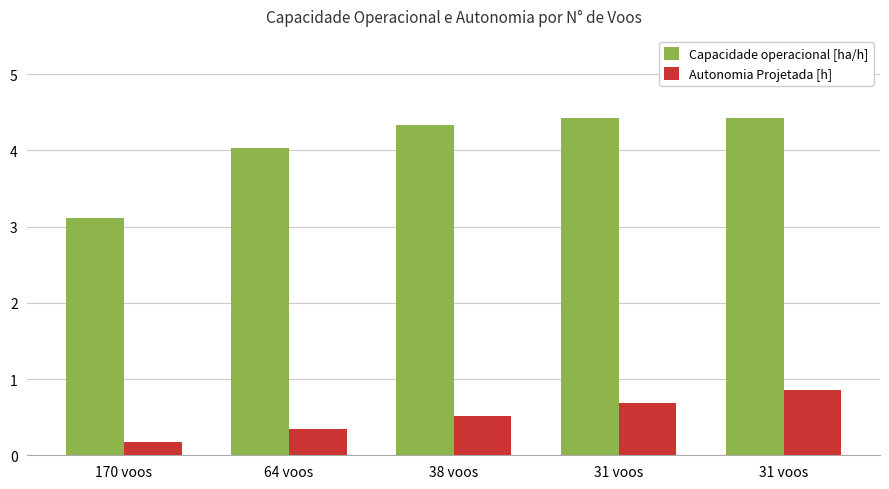

What value does the Capacidade operacional [ha/h] series have at 64 voos?

4.0